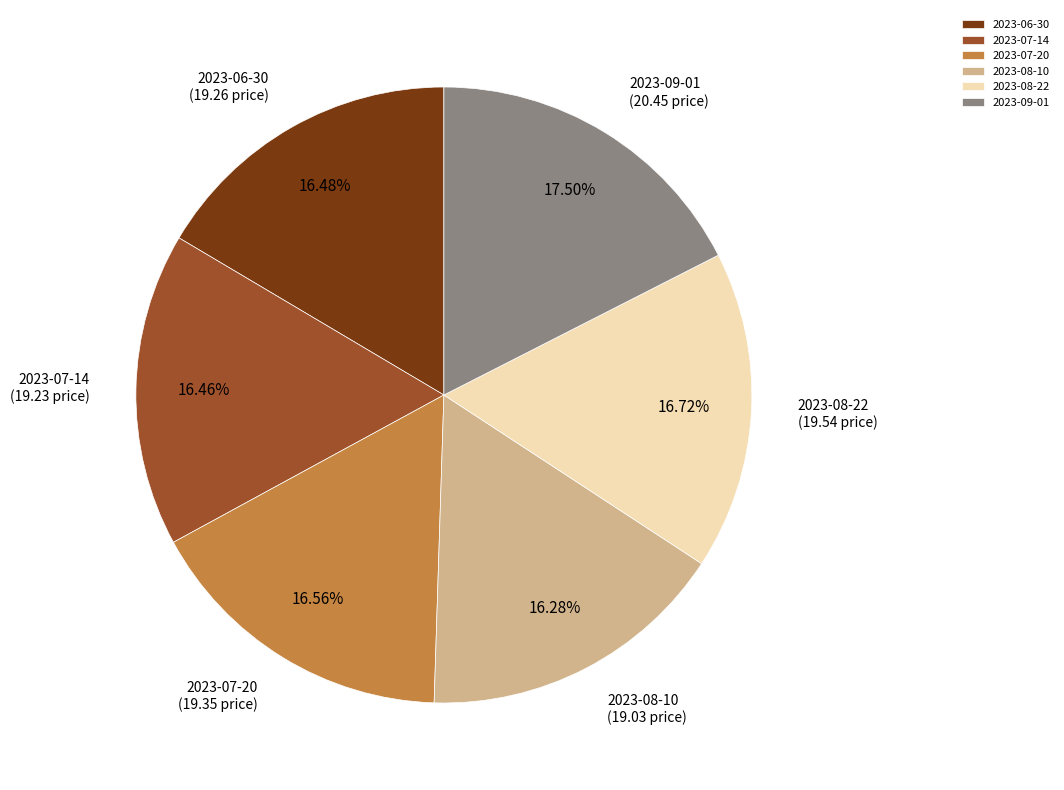

Is there any slice that represents more than half of the pie?

No